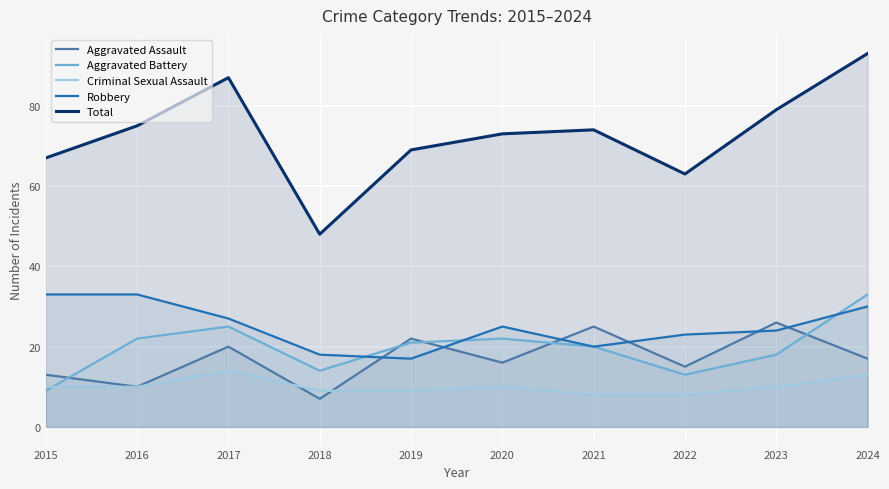

What is the approximate value of Total at 2015?

67